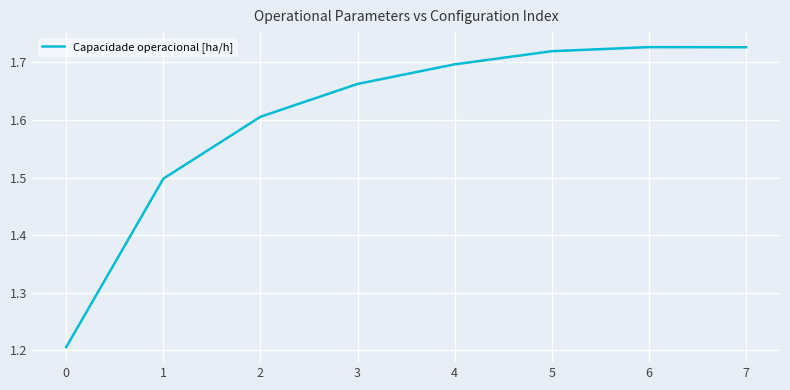

What is the sum of all values?

12.8